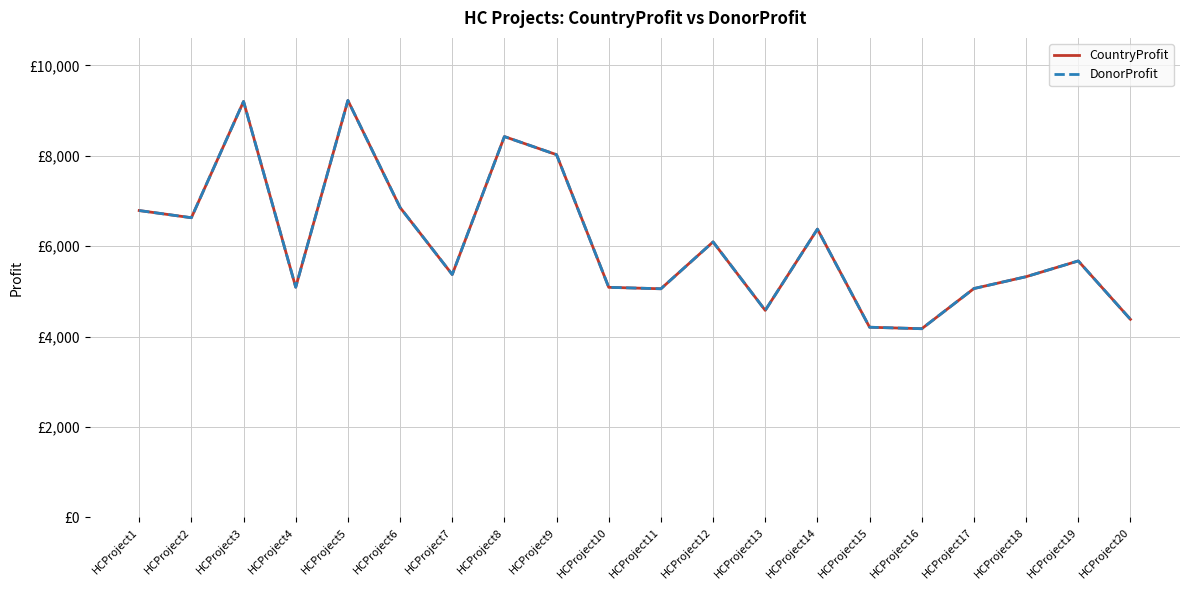

At how many categories does at least one series exceed 7897?

4